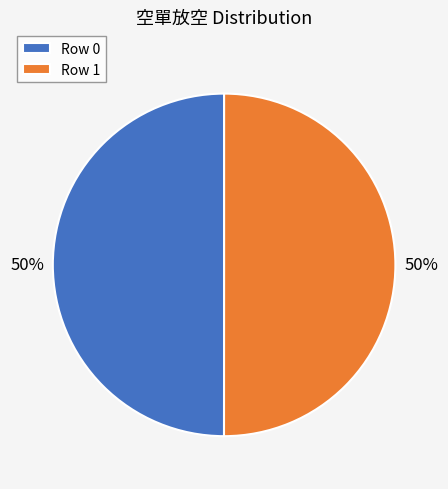

To the nearest percent, what is the average slice percentage?

50%